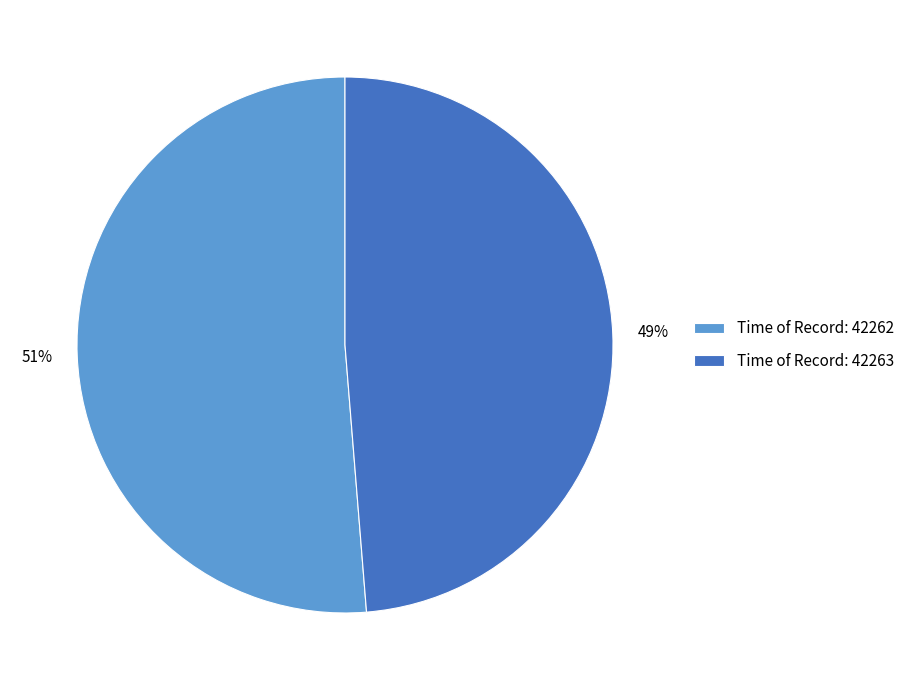

The Time of Record: 42263 slice represents 55% of the pie. True or false?

False